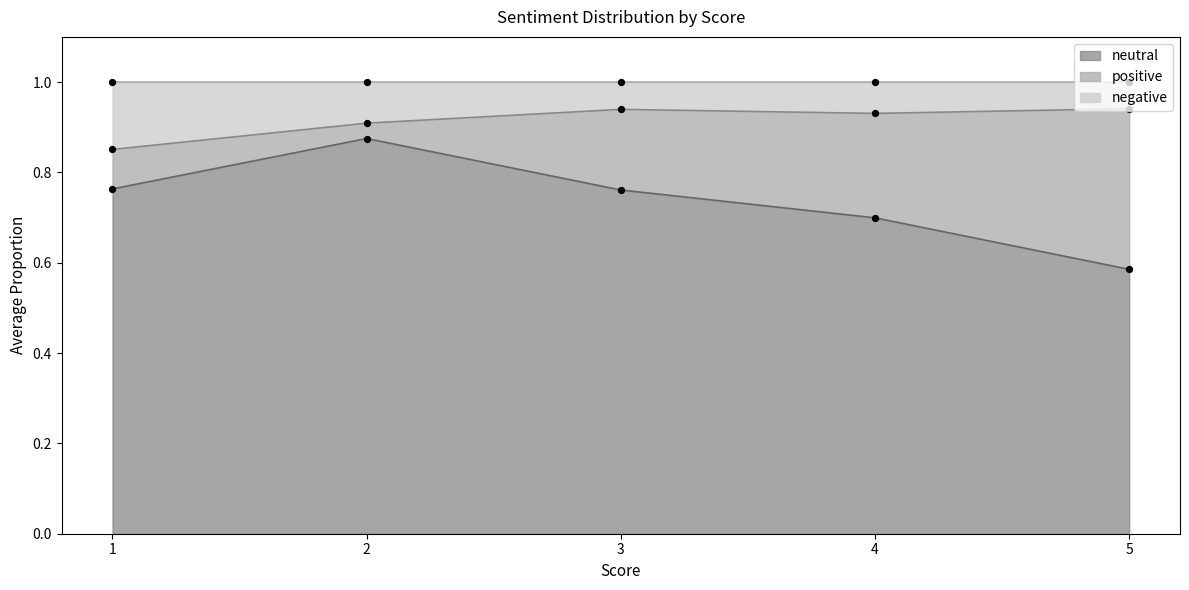

Where is neutral nearest to the value 0?

5